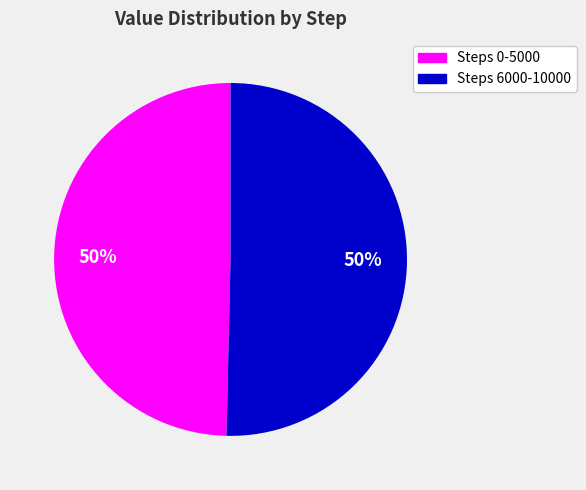

How many segments does this pie chart have?

2